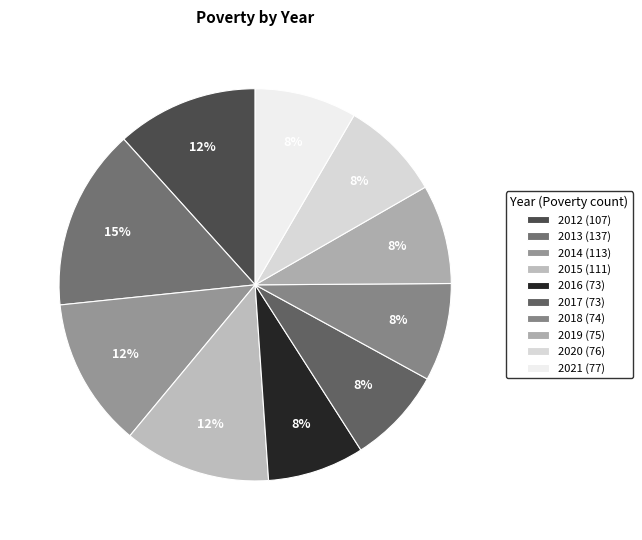

To the nearest percent, what percentage of the pie is 2015?

12%